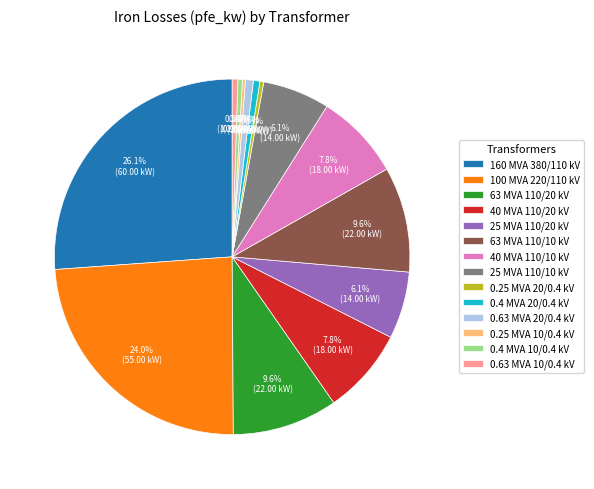

Is 63 MVA 110/20 kV the majority of the pie?

No